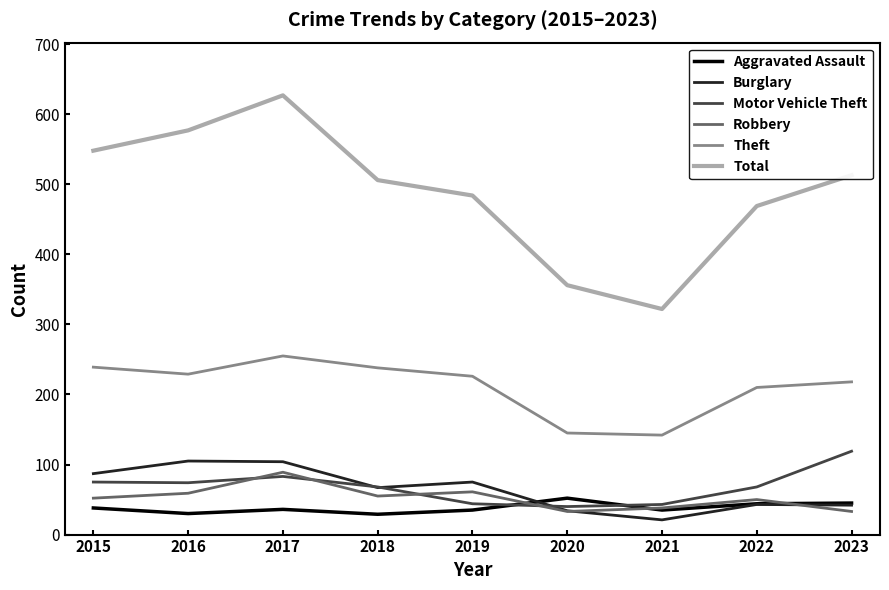

What is the average value of the Aggravated Assault series?

38